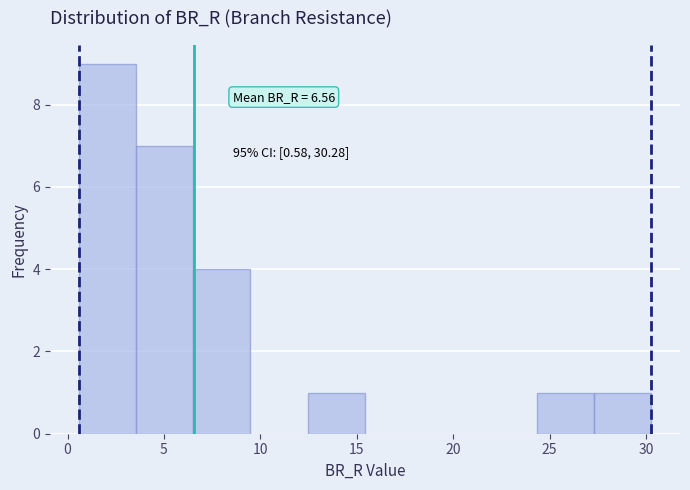

Which range on the x-axis has the tallest bar?

0.5 to 3.5